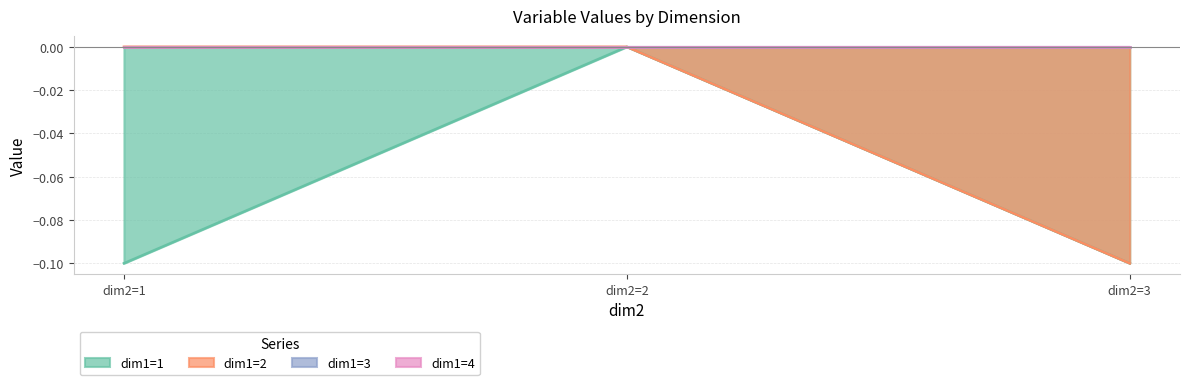

True or false: dim1=1 has a value of -0.1 at dim2=3.

False